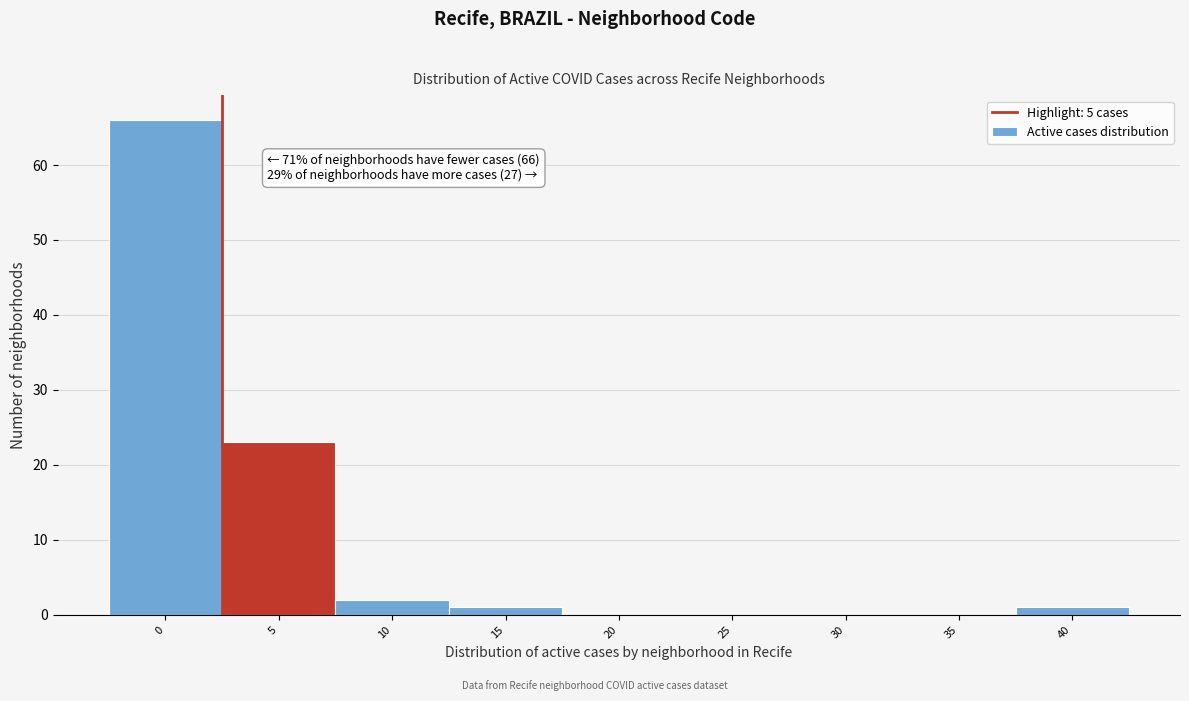

Reading left to right, what are all the values shown in this chart?

0=66	5=23	10=2	15=1	20=0	25=0	30=0	35=0	40=1